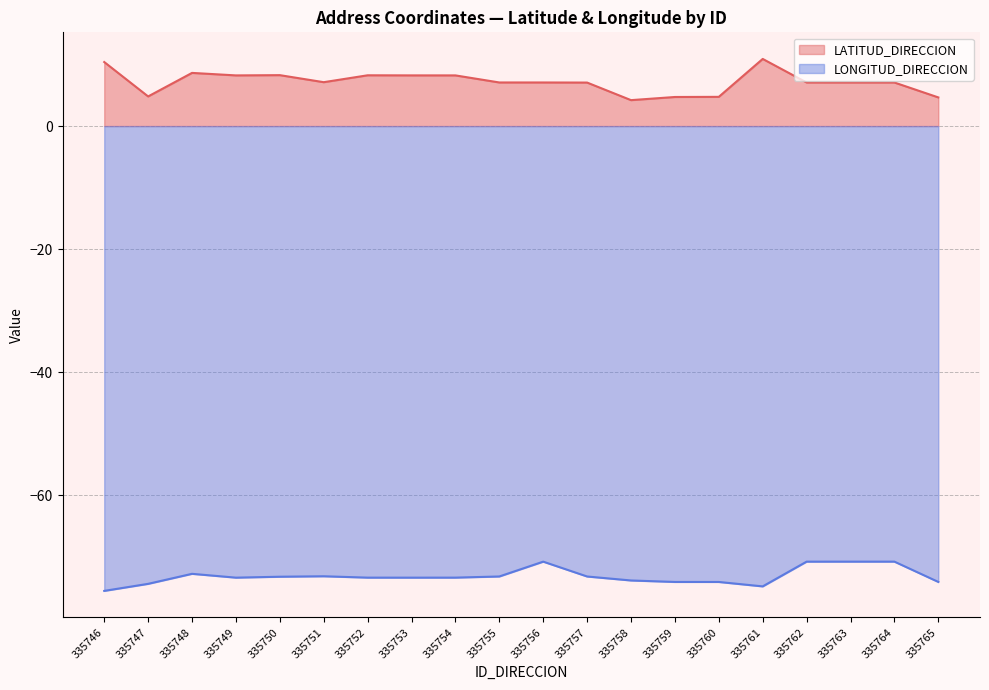

Where does the LONGITUD_DIRECCION (line) series first go above -73?

335748